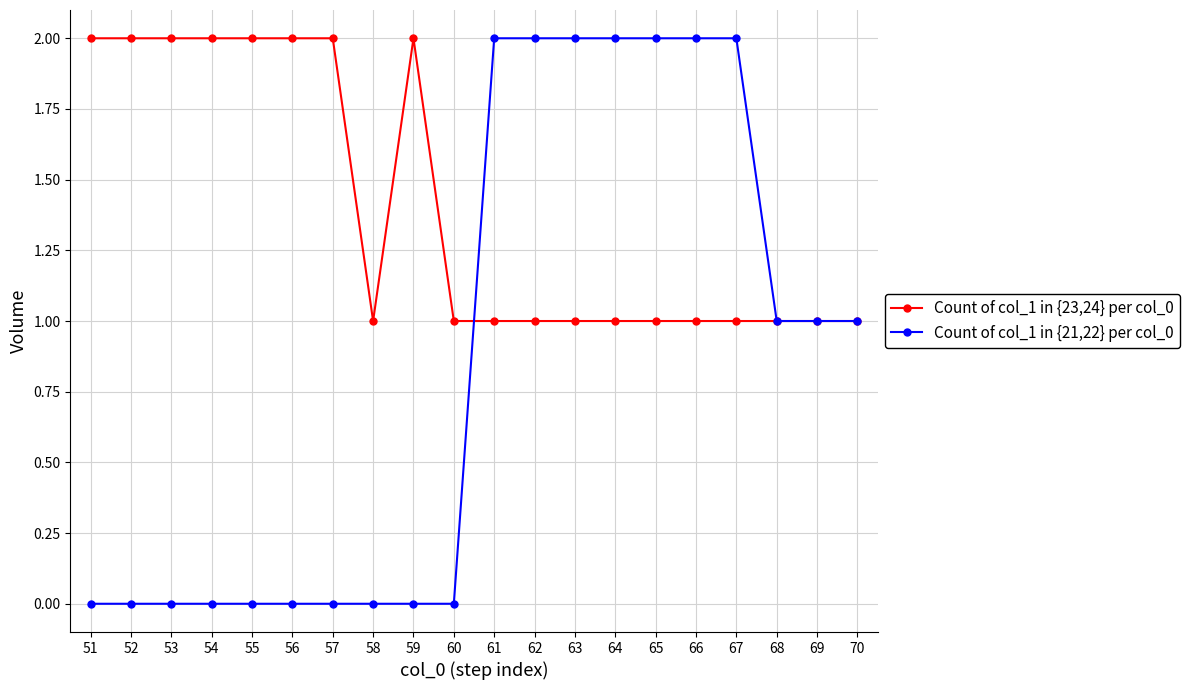

Does the chart display data point markers on the line(s)?

Yes